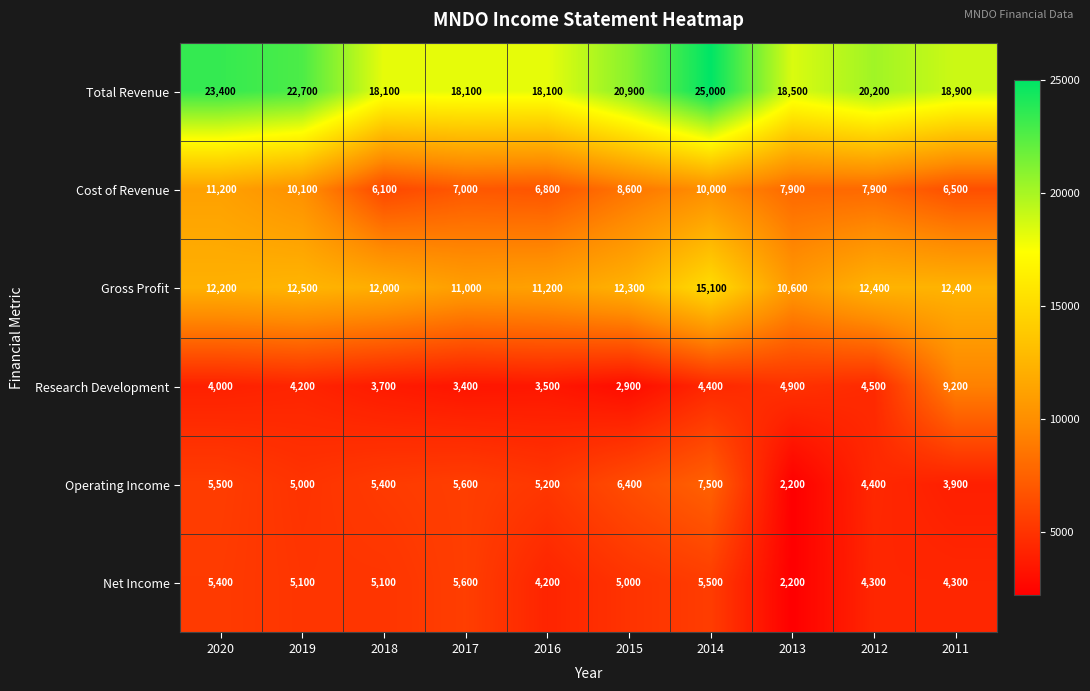

How many data points does each series have?

10